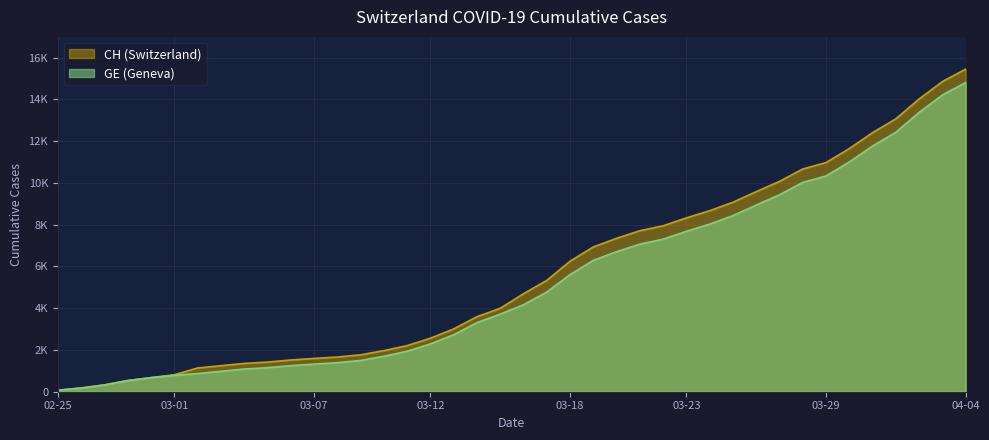

At which category is the sum across all series the highest?

04-04